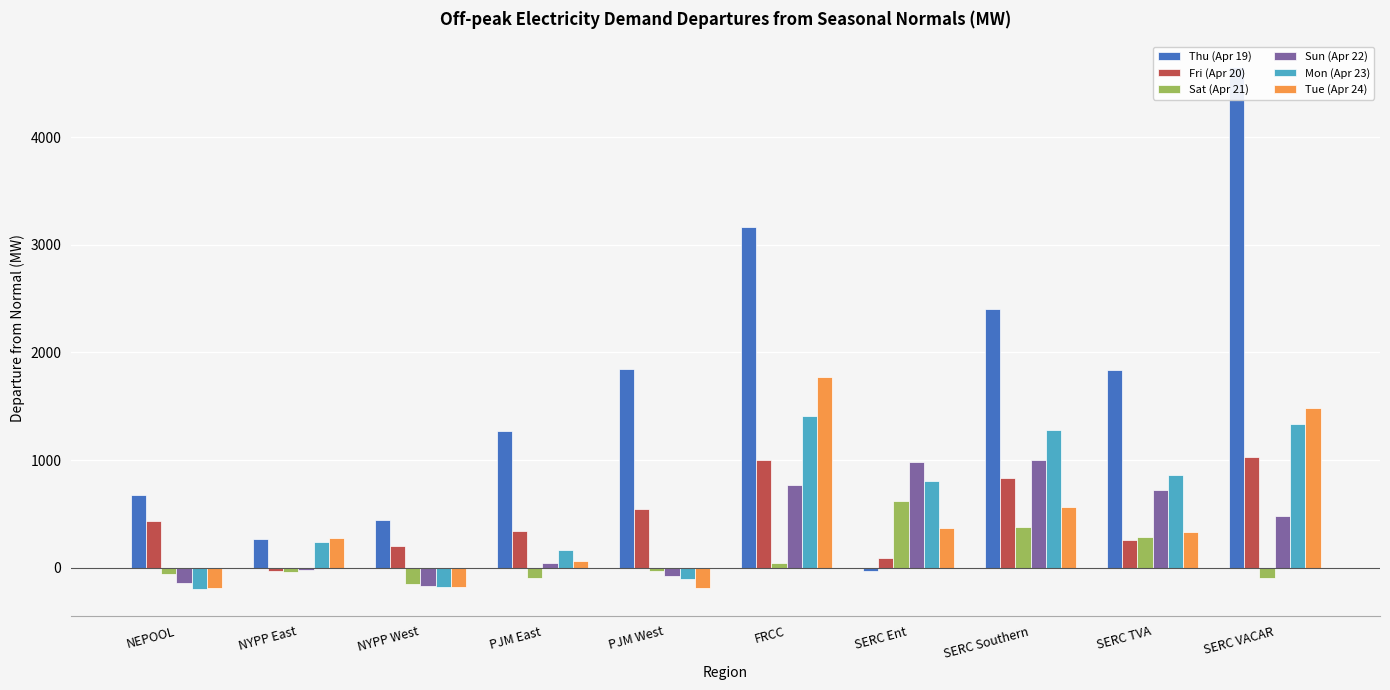

Which series has the widest spread of values?

Thu (Apr 19)